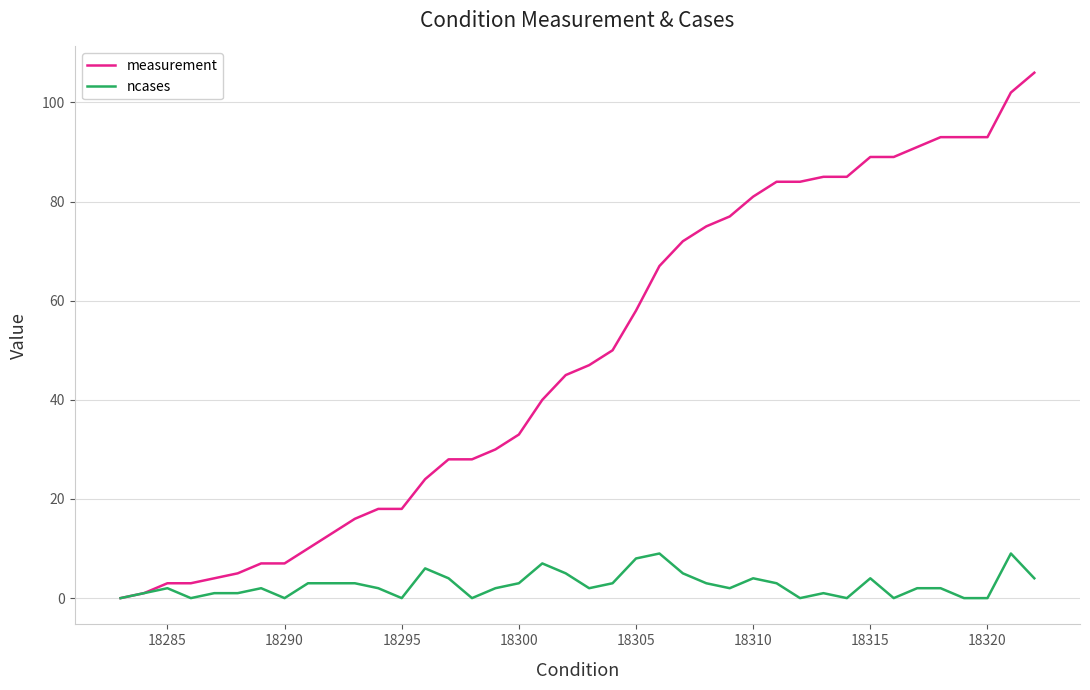

Count the number of categories in the chart.

40